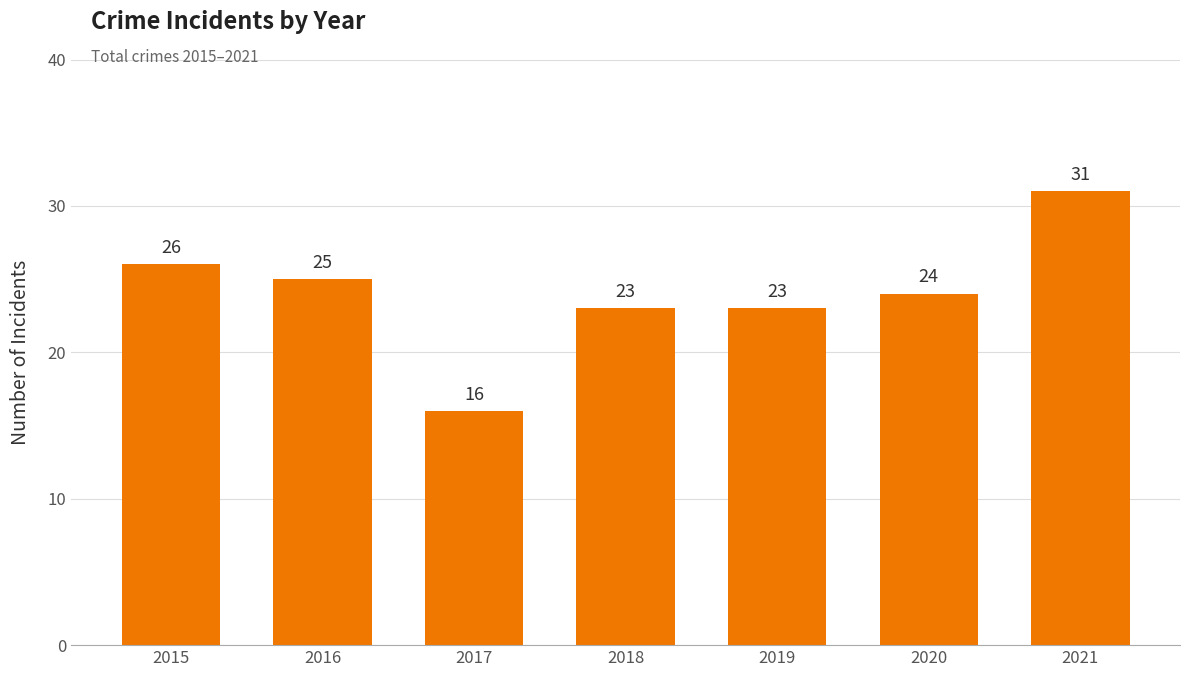

What is the value of the 2nd bar from the left?

25